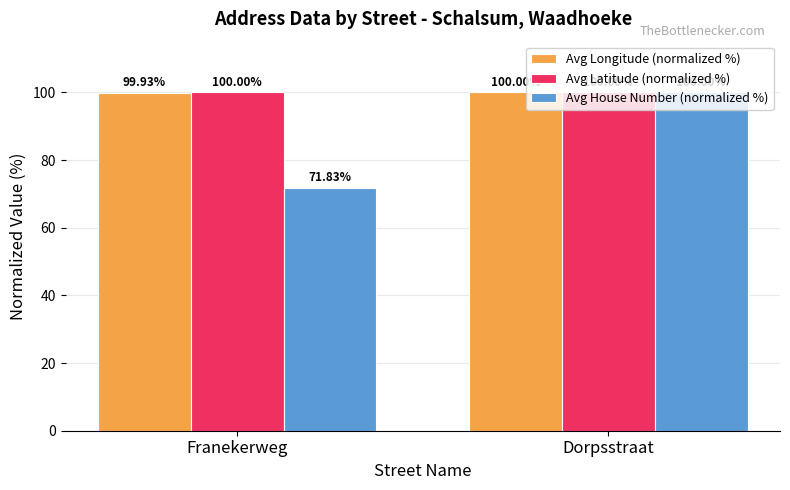

How many bars are there in total?

6